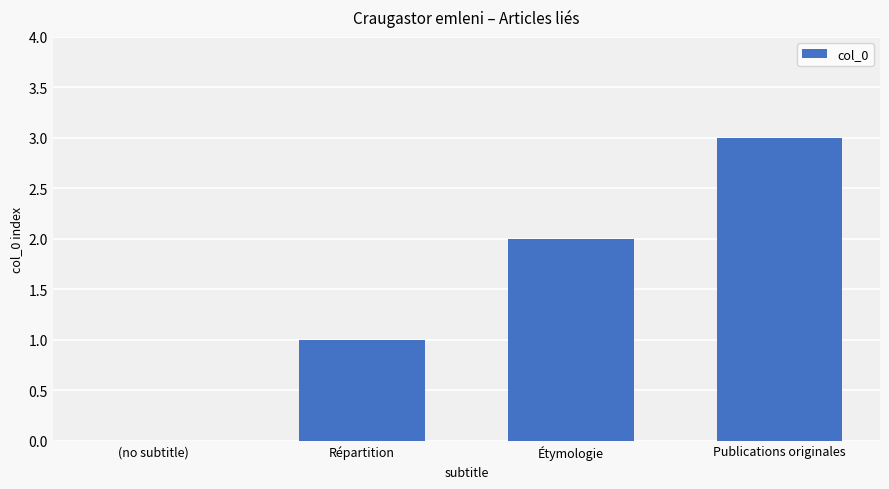

At which category does the chart reach its peak across all series?

Publications originales